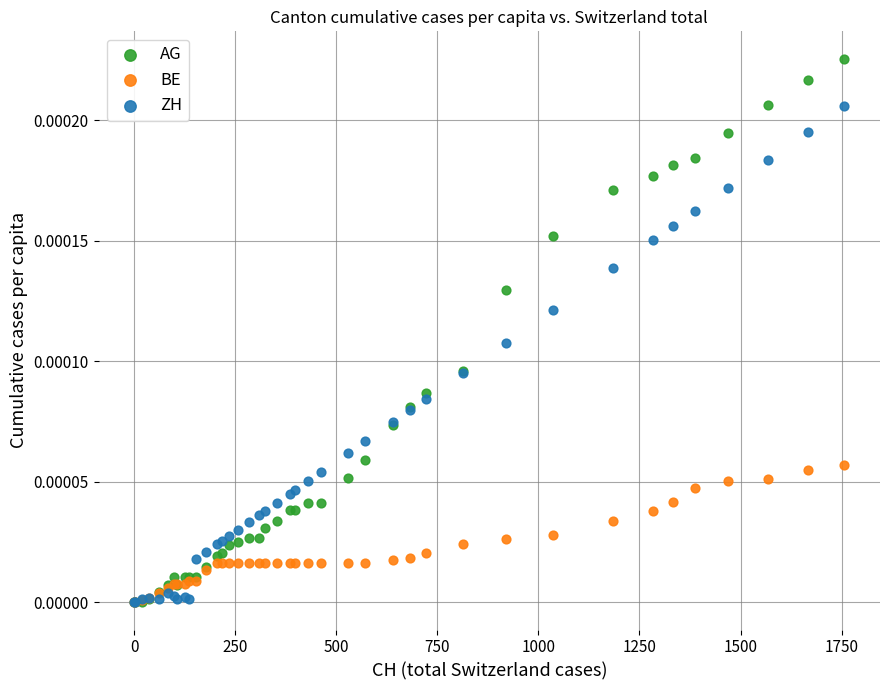

Which series reaches the maximum Y coordinate?

AG